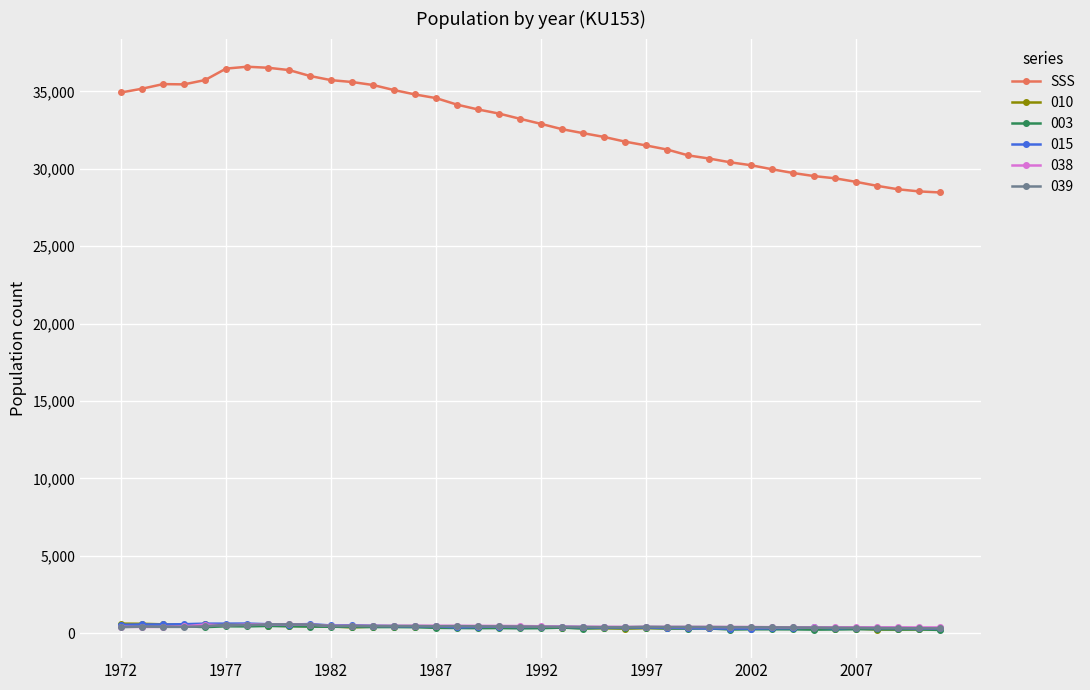

True or false: 015 has more than 1 points higher than both neighbors.

True